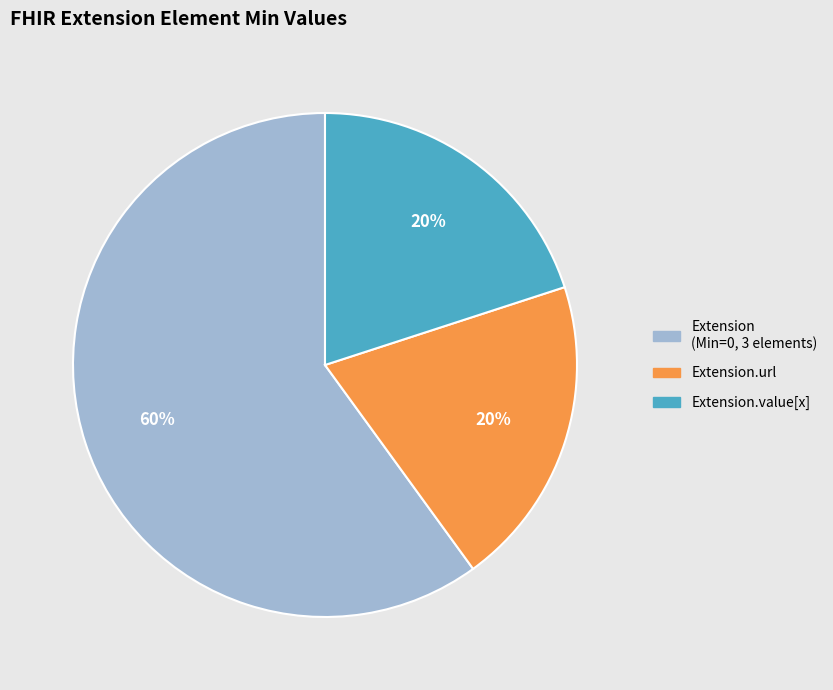

How many slices are in this pie chart?

3